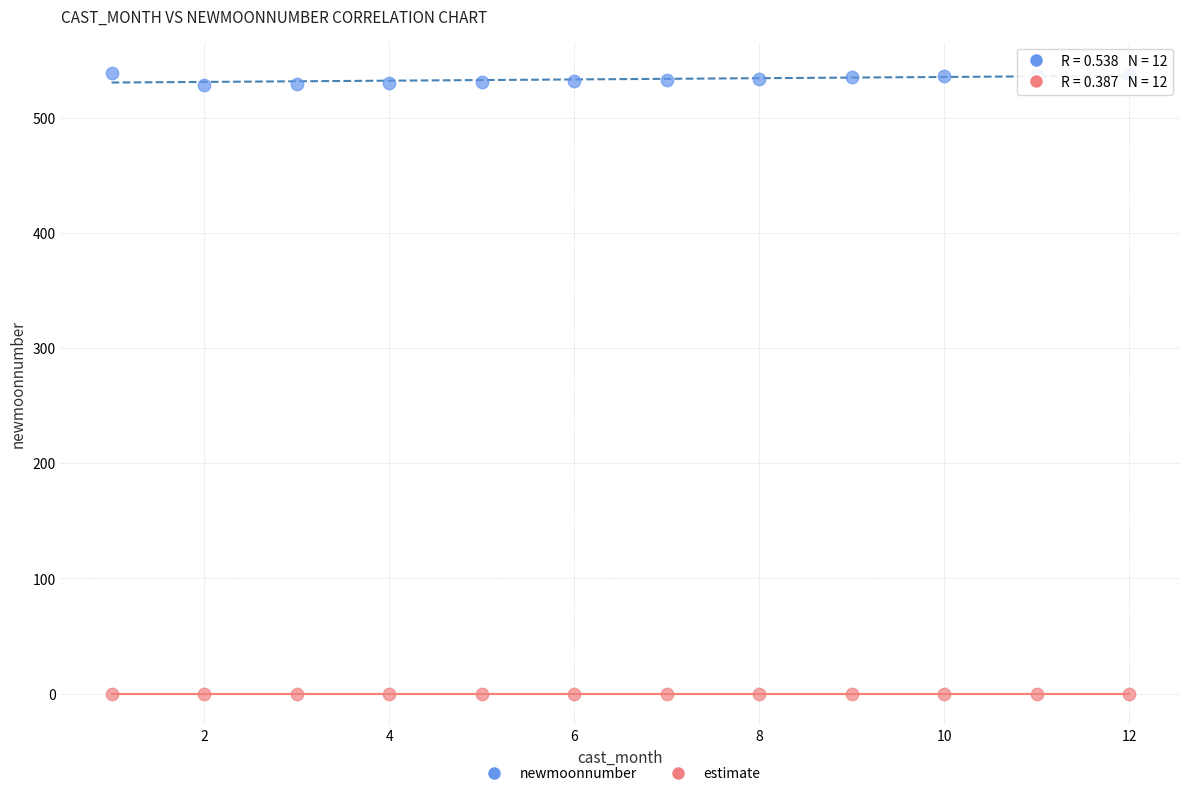

What are all the series names shown in the legend?

newmoonnumber, estimate